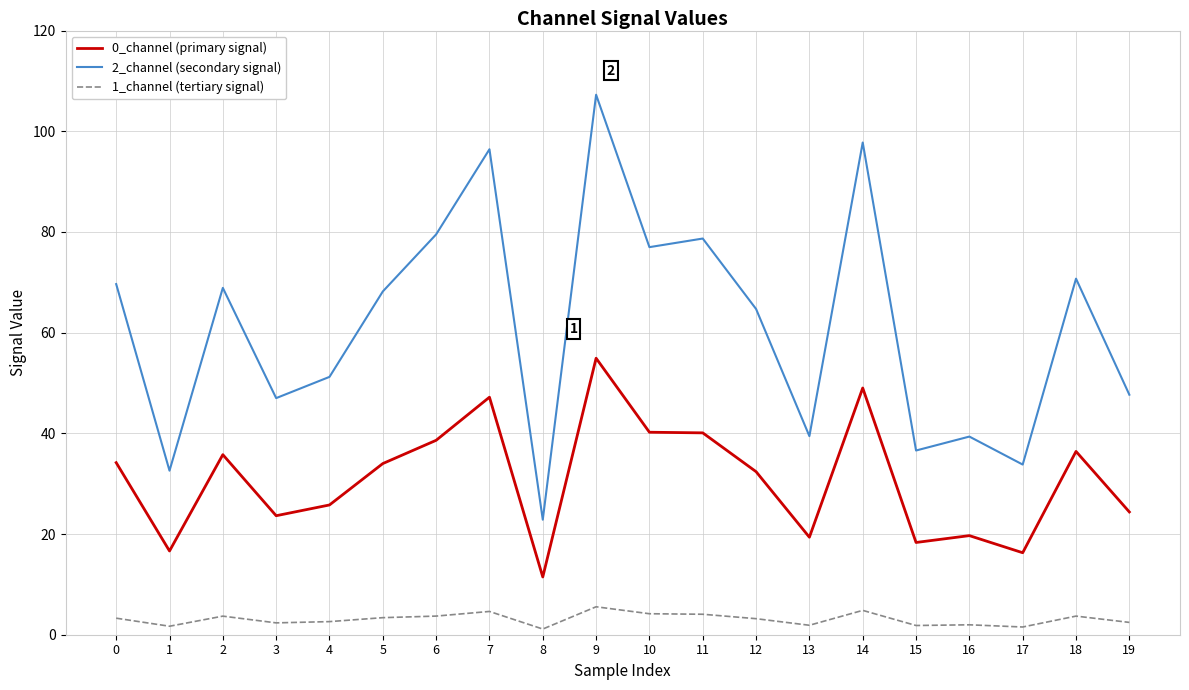

What is the difference between the maximum and minimum values in the 2_channel (secondary signal) series?

84.4